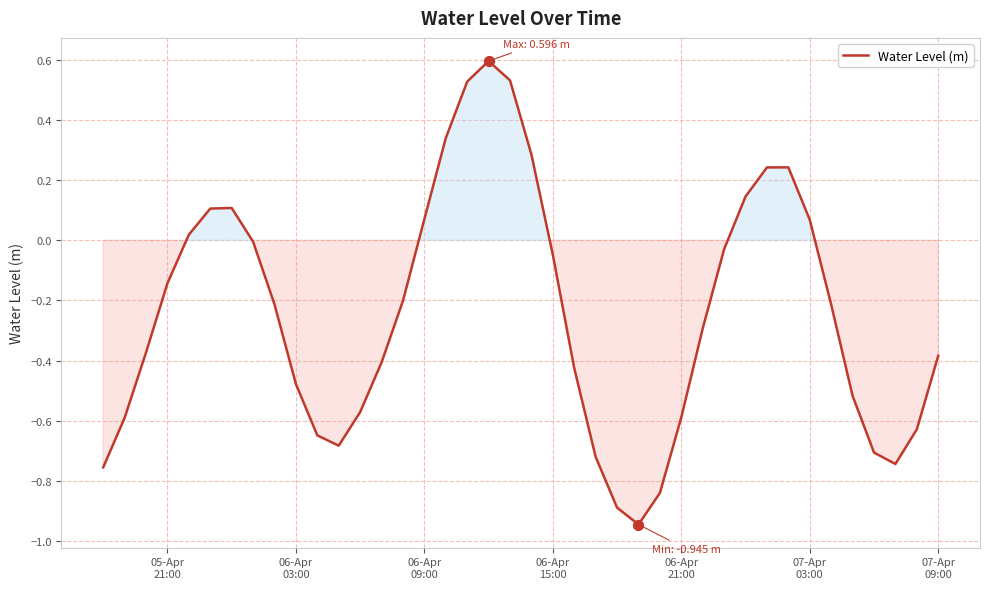

What is the greatest value displayed?

0.6